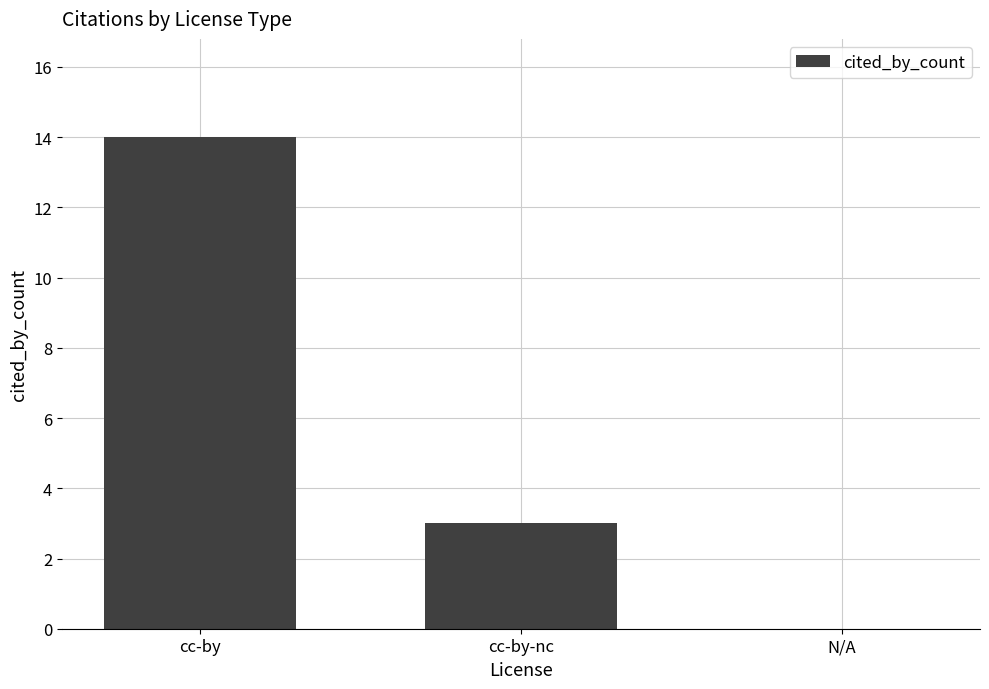

How many categories are shown in the chart?

3